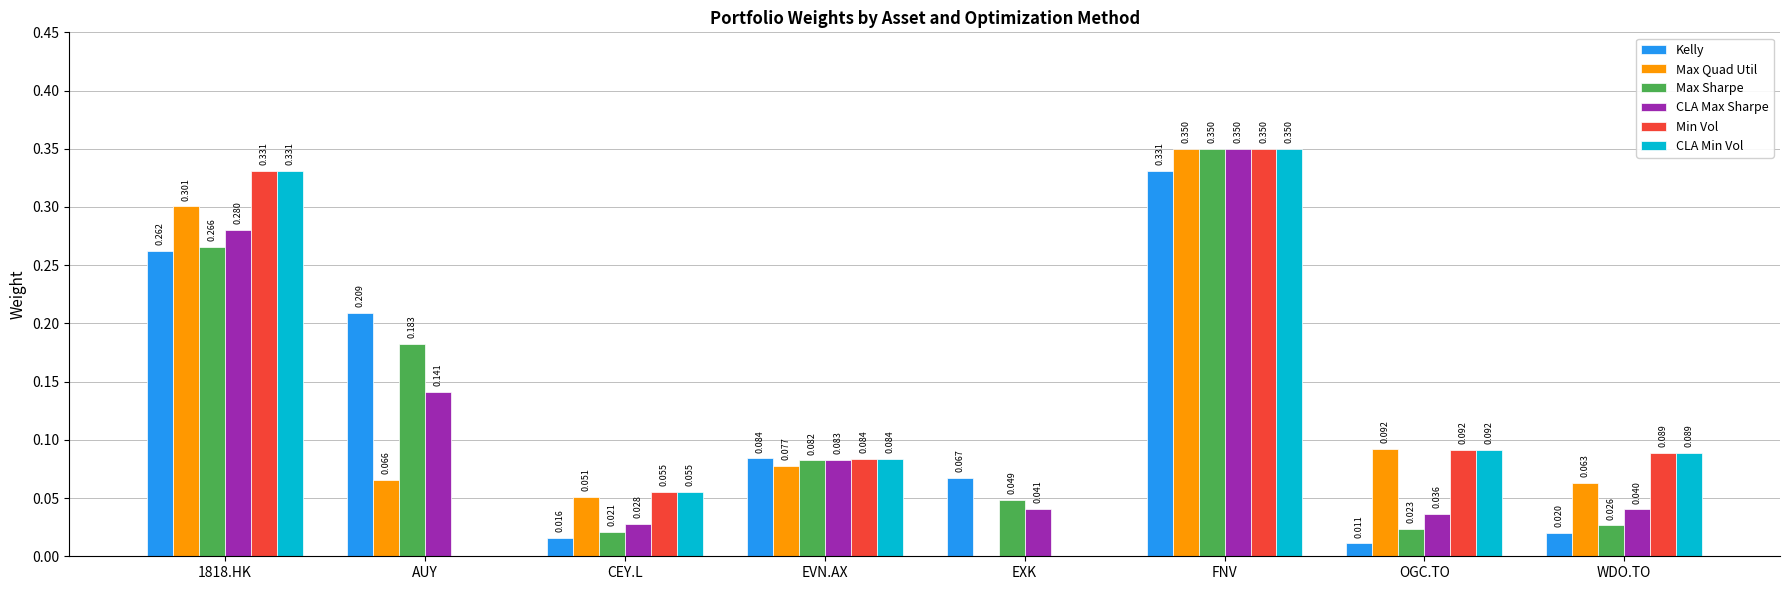

How many positive values does the CLA Min Vol series have?

6